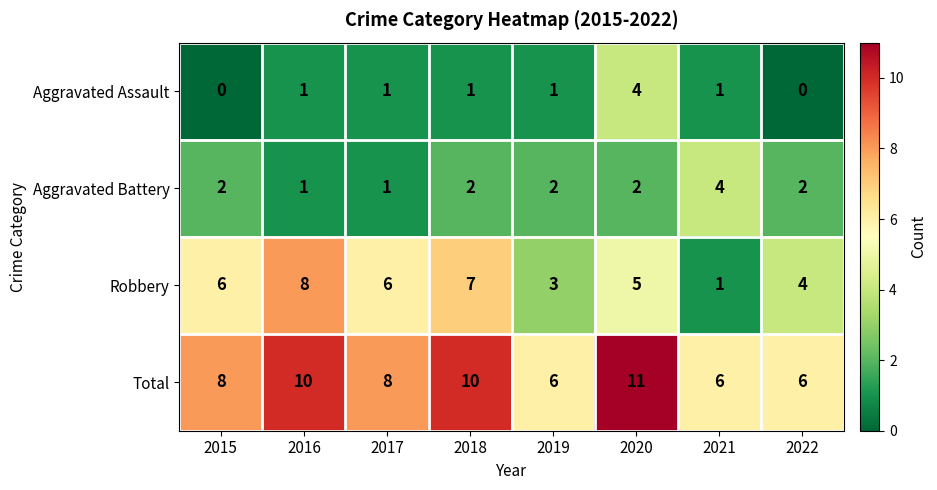

Which series has the largest total across all categories?

Total